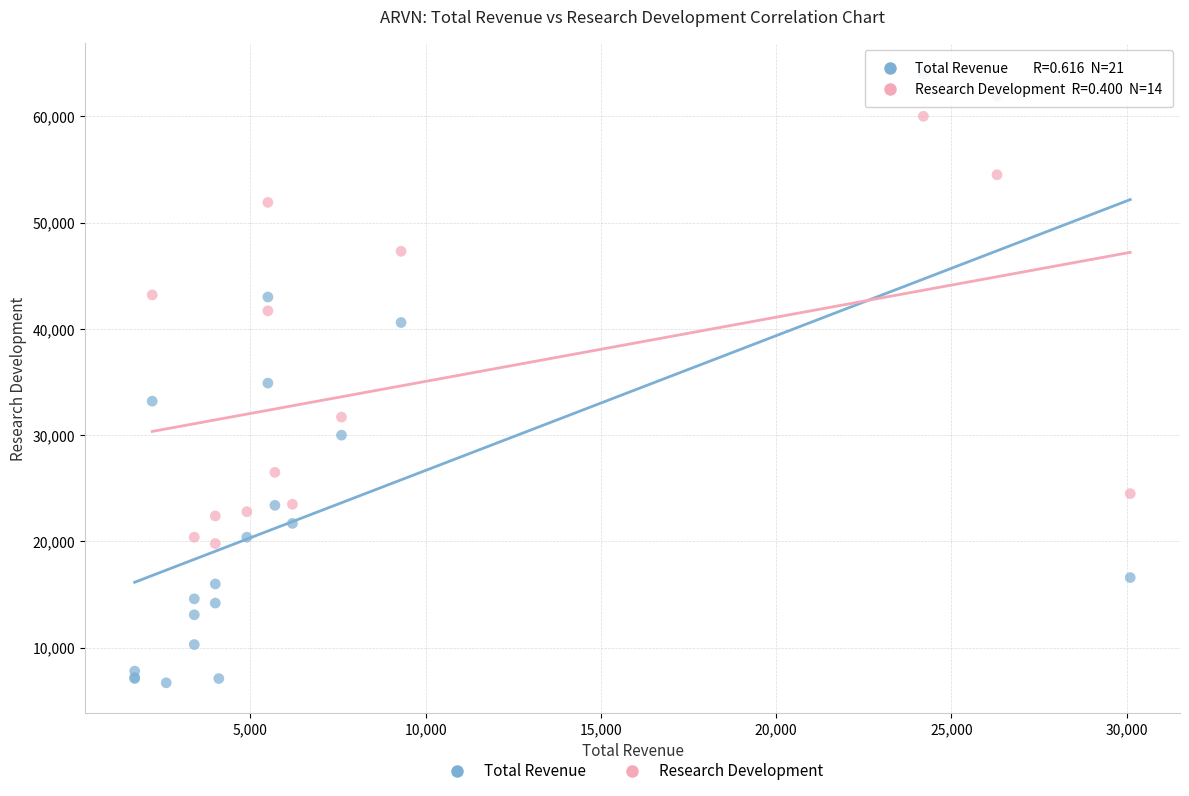

Which series has the largest Y range (max minus min)?

Total Revenue